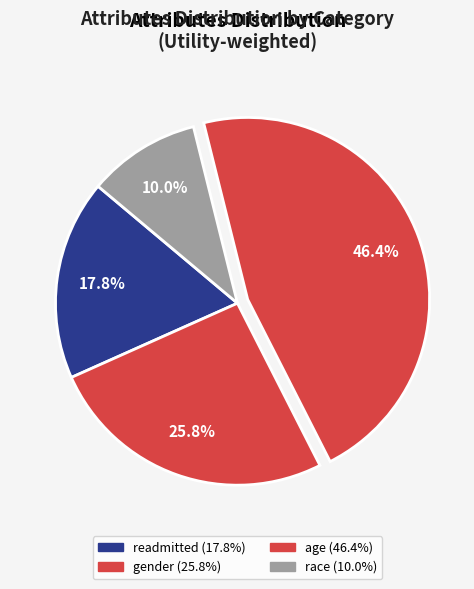

To the nearest percent, what percentage of the pie is age?

46%